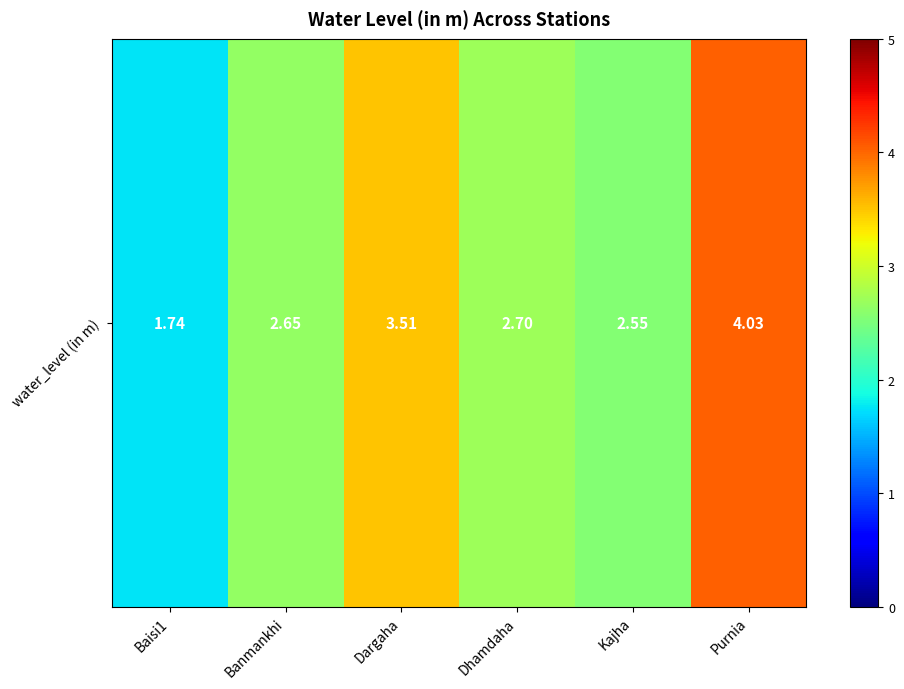

How many data points does each series have?

6